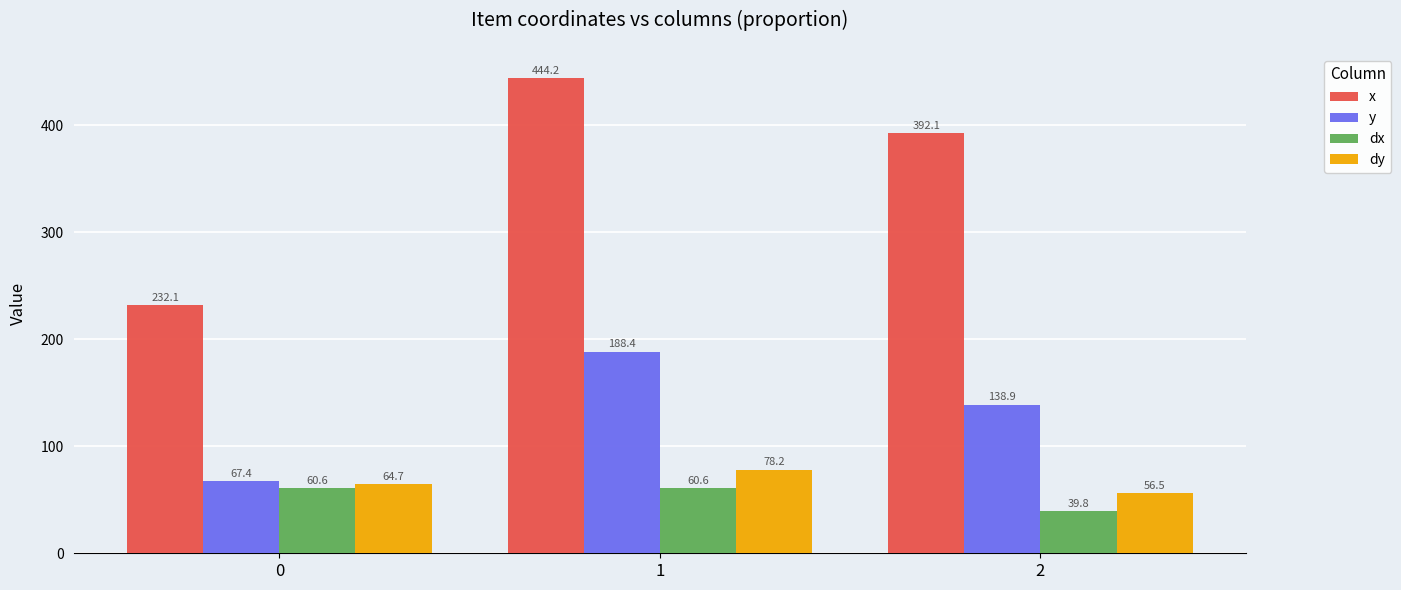

At which label is x closest to 338?

2